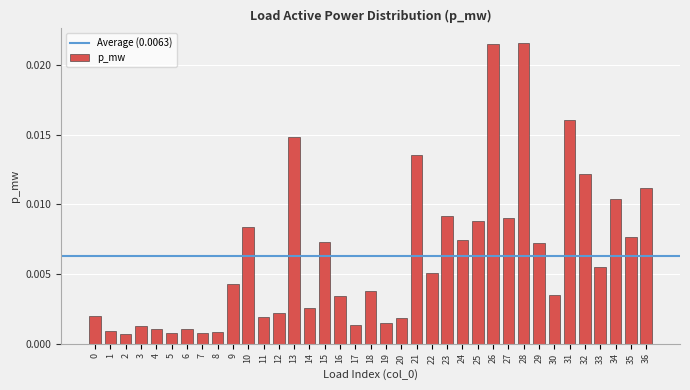

Between 28 and 3, which is larger?

28